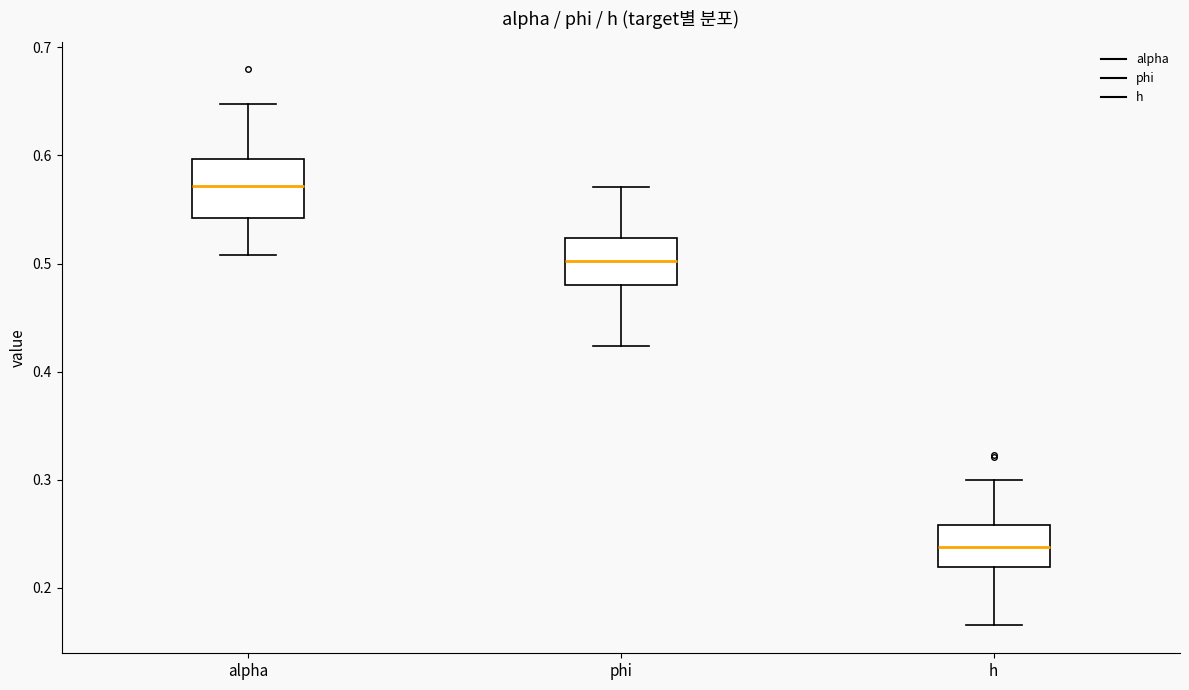

Reading left to right, read every box against the y-axis: the position of its median line, the range the box covers, and the ends of its whiskers. The values are not printed on the chart, so give them approximately, as read against the axis.

alpha: median 0.57, box 0.54 to 0.60, whiskers 0.51 to 0.65
phi: median 0.50, box 0.48 to 0.52, whiskers 0.42 to 0.57
h: median 0.24, box 0.22 to 0.26, whiskers 0.17 to 0.30